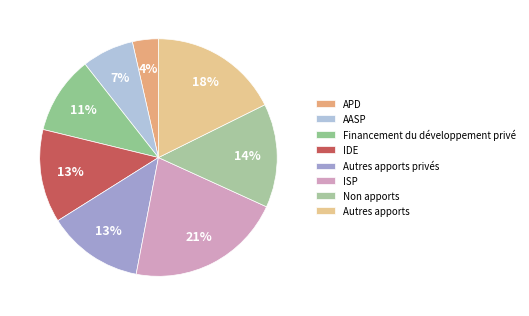

How many segments does this pie chart have?

8